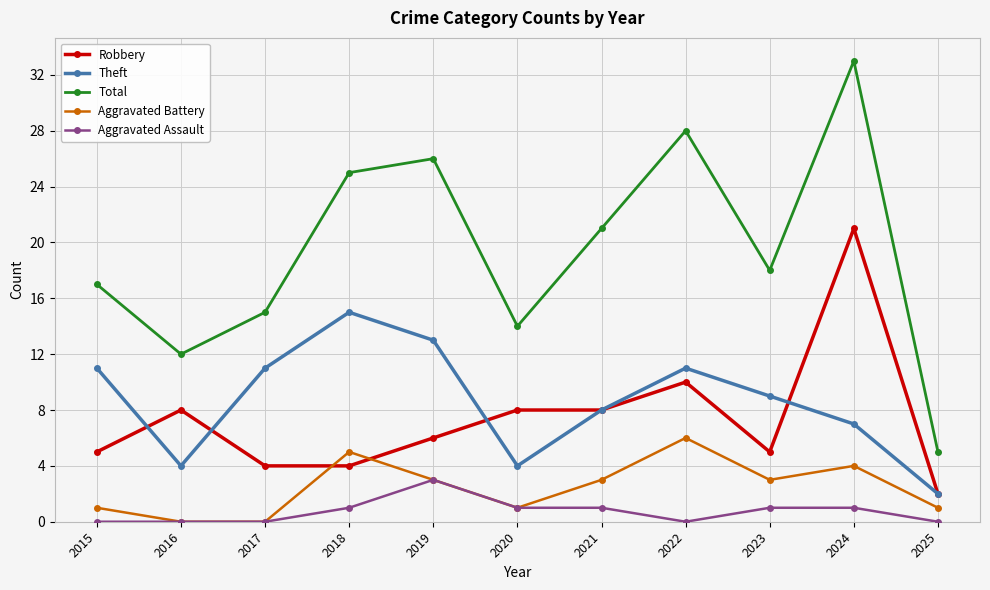

True or false: Robbery has more than 0 points higher than both neighbors.

True